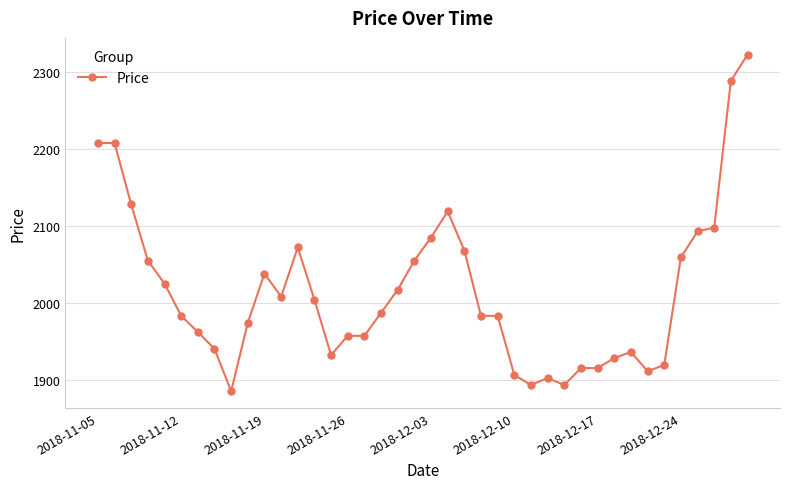

True or false: there are more than 0 points higher than both neighbors.

True